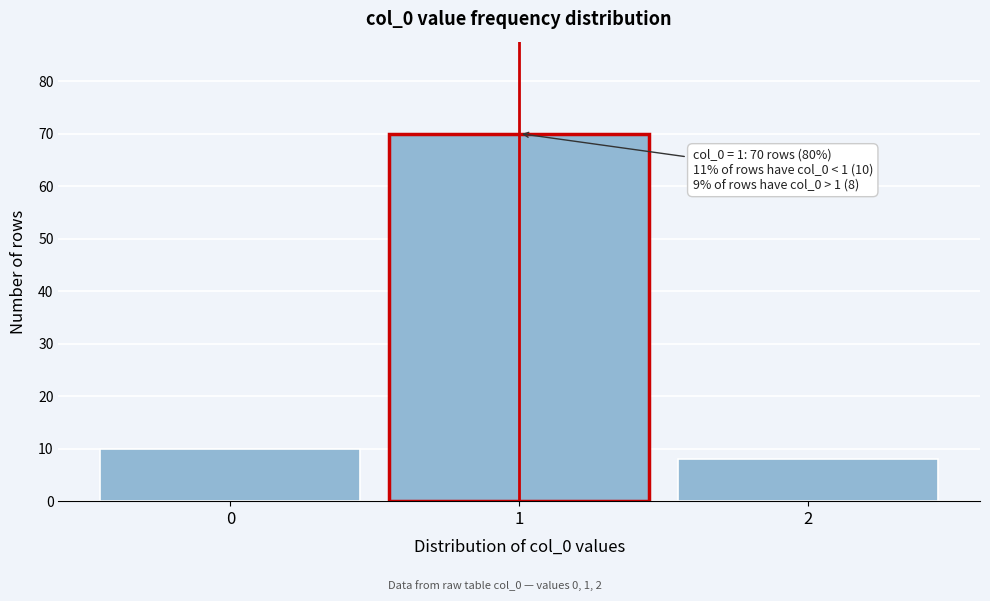

Reading left to right, list all the values displayed in this chart.

0=10	1=70	2=8